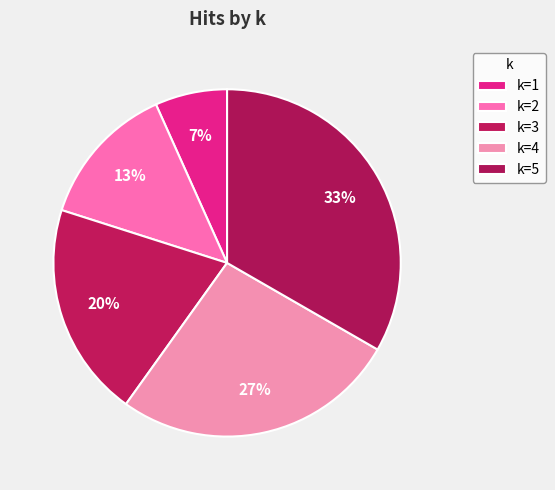

How many segments does this pie chart have?

5